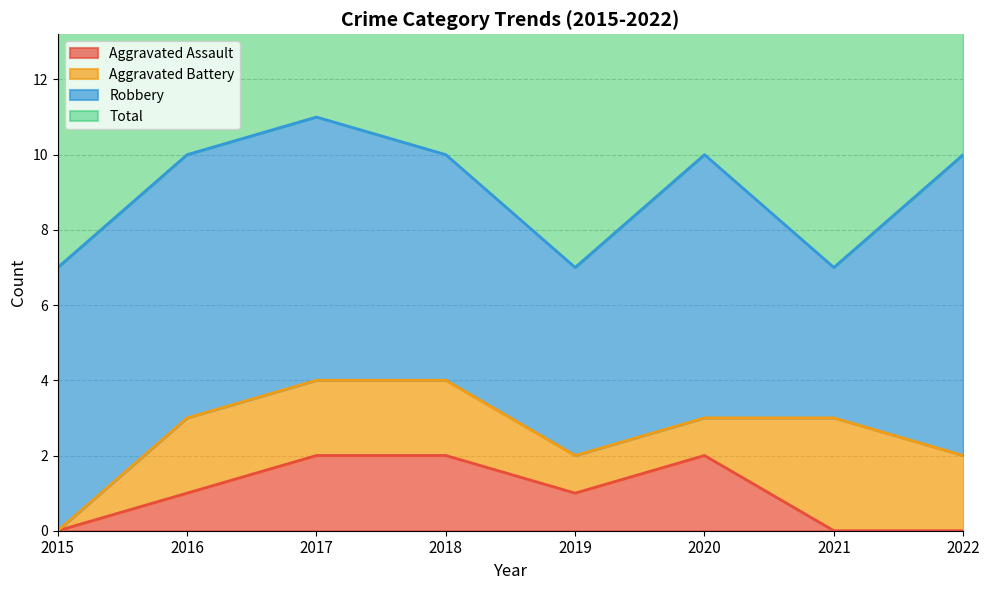

True or false: Aggravated Assault has more than 0 interior local peaks.

True